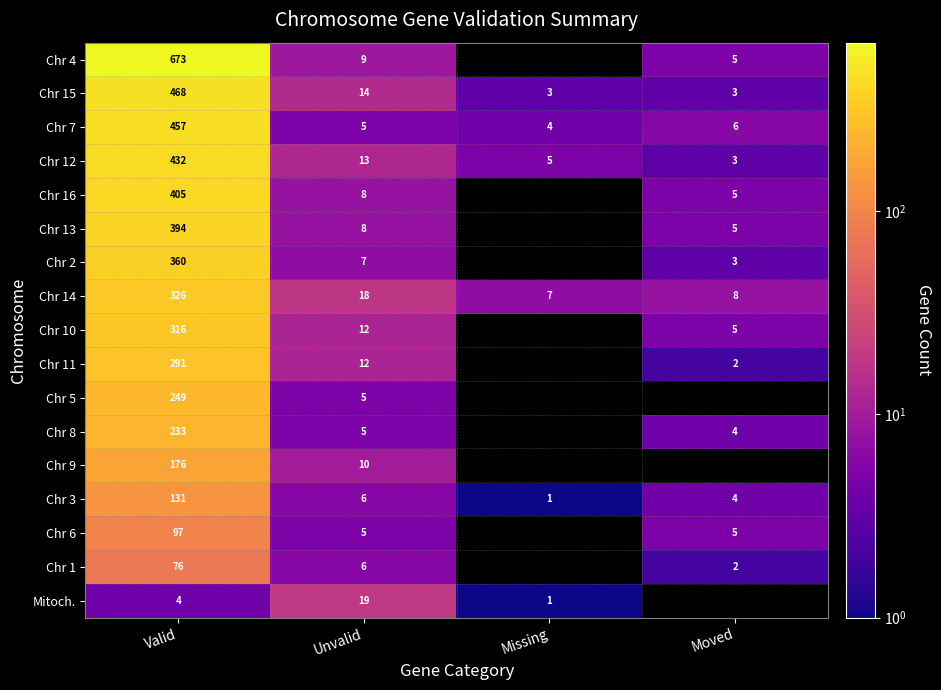

At which category is the sum across all series the highest?

Valid